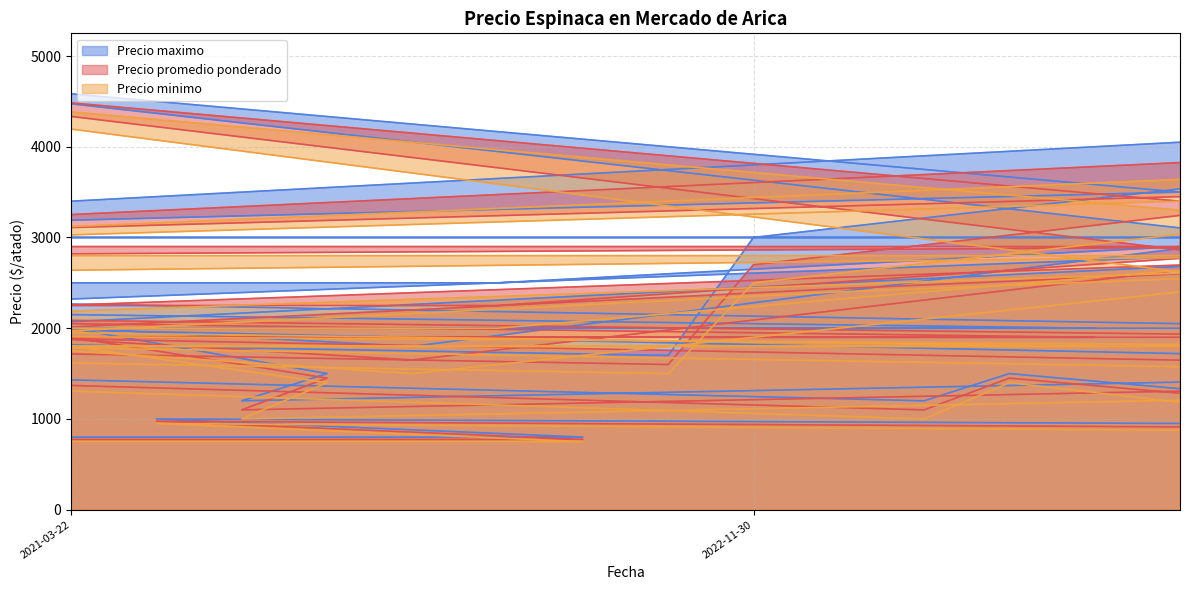

Where is the first local minimum for Precio minimo?

2021-09-09